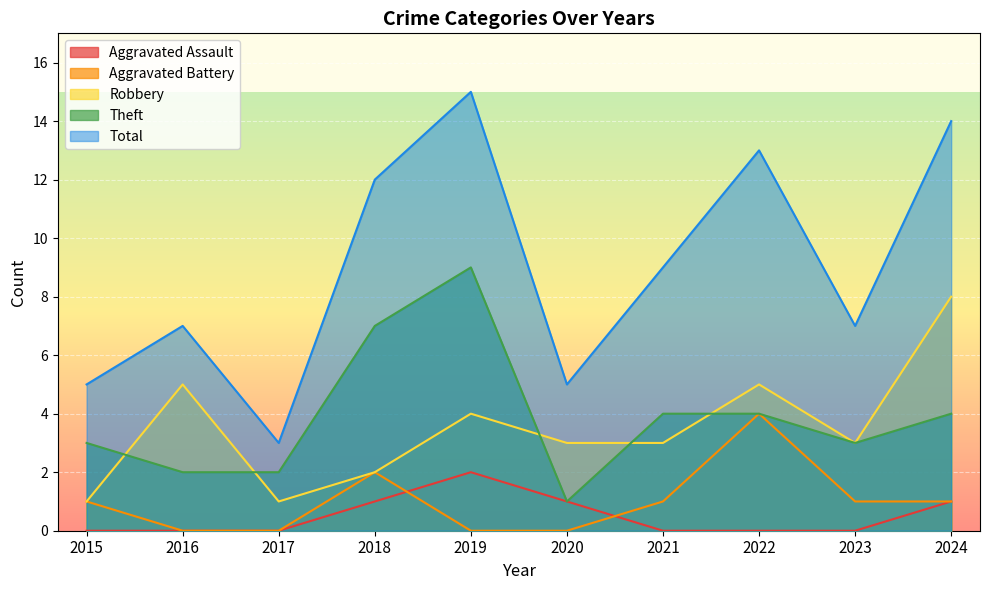

What is the spread (max minus min) of values at 2019?

15